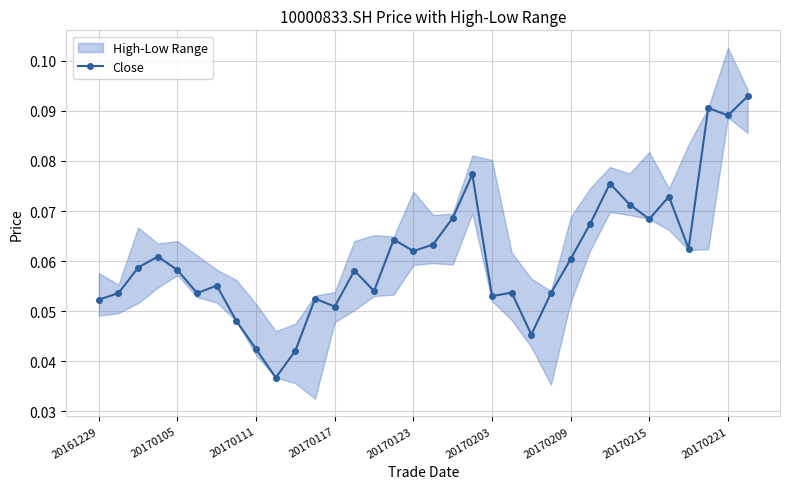

Count the Close values in the range 0 to 1.

34